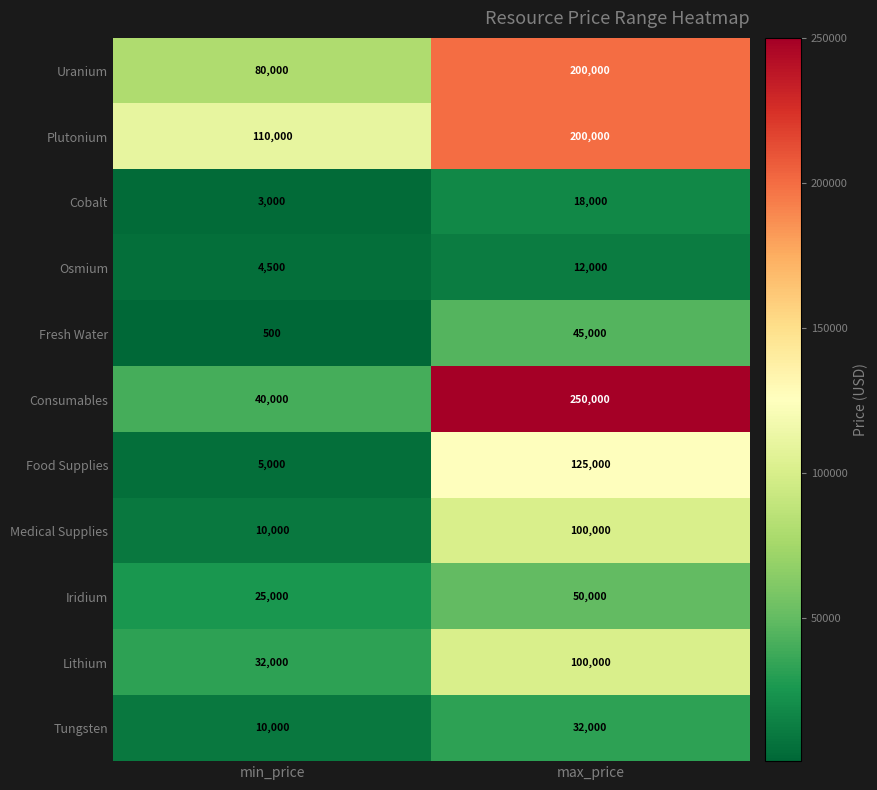

At how many categories does at least one series exceed 104930?

2